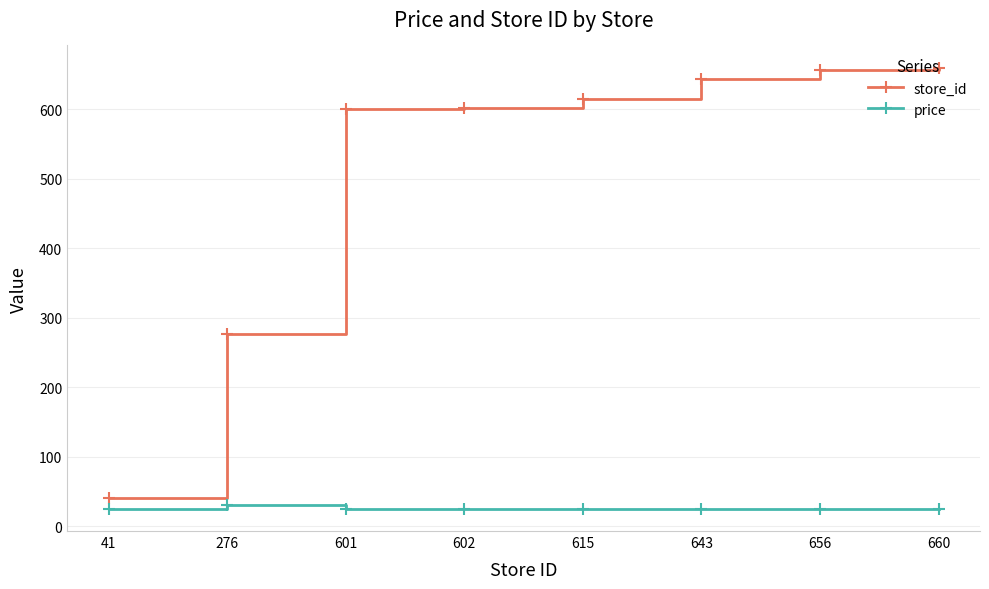

Is it true that price equals 29.9 at 276?

True